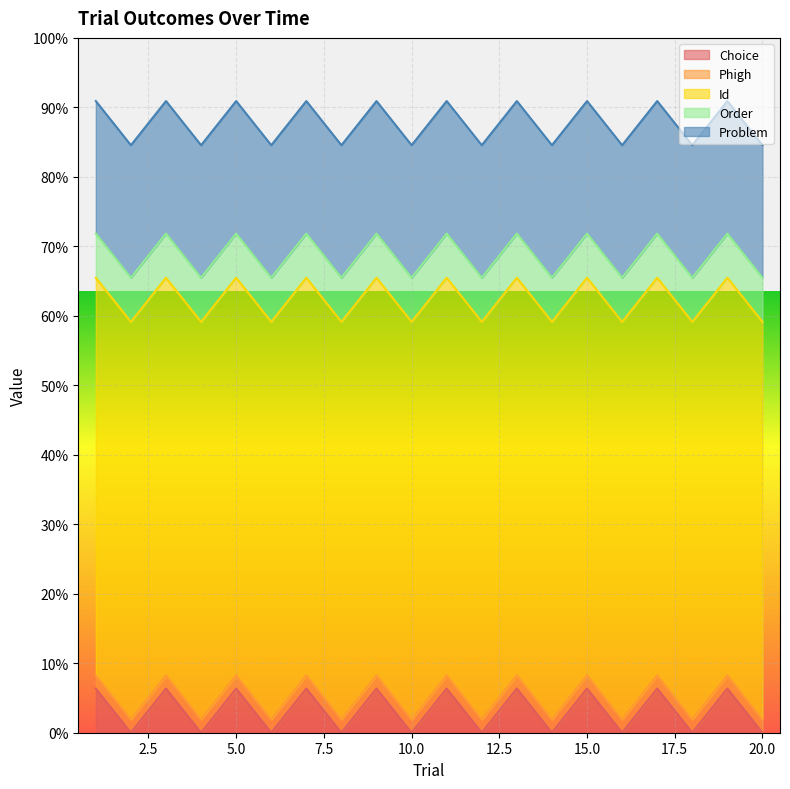

What are all the series names shown in the legend?

Choice, Phigh, Id, Order, Problem